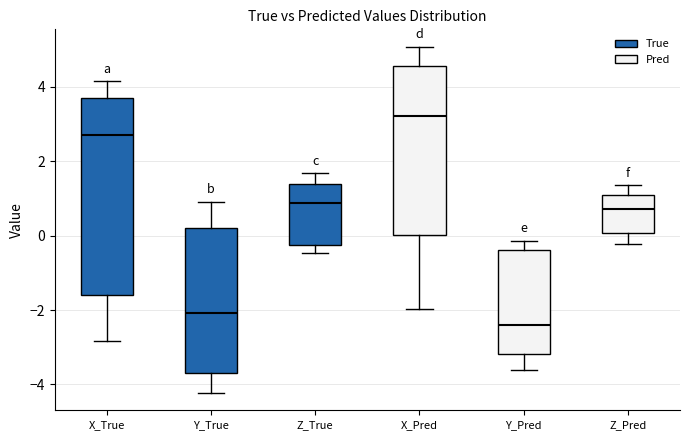

Where is the upper edge of the box for Y_True on the y-axis? The values are not printed on the chart, so give them approximately, as read against the axis.

0.2